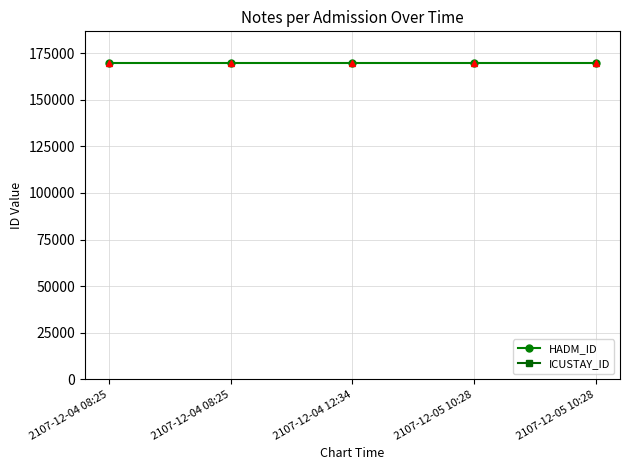

What is the sum of all HADM_ID values?

848685